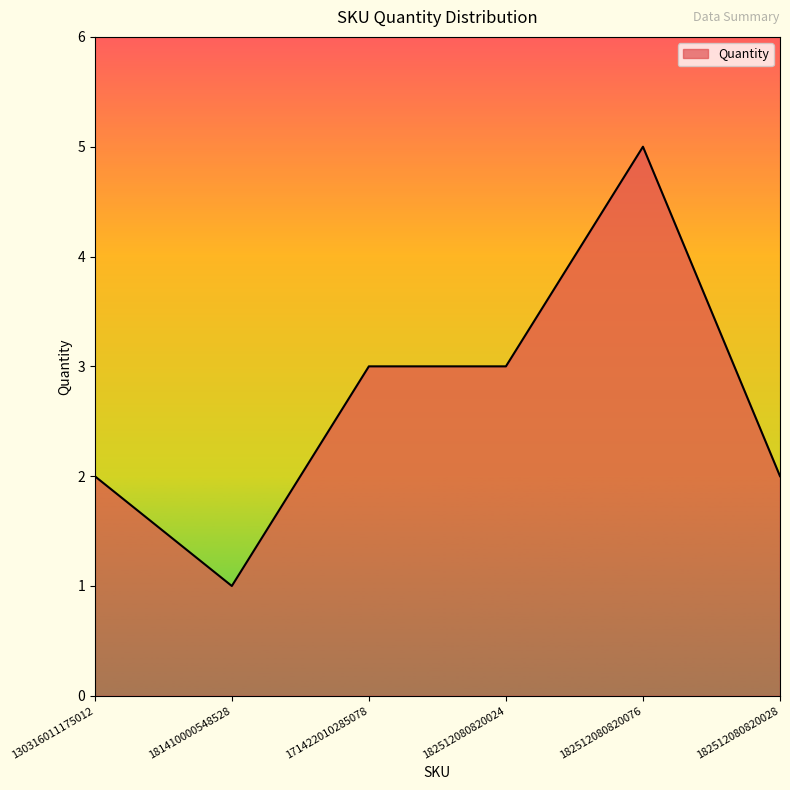

How many values are between 2 and 3?

4